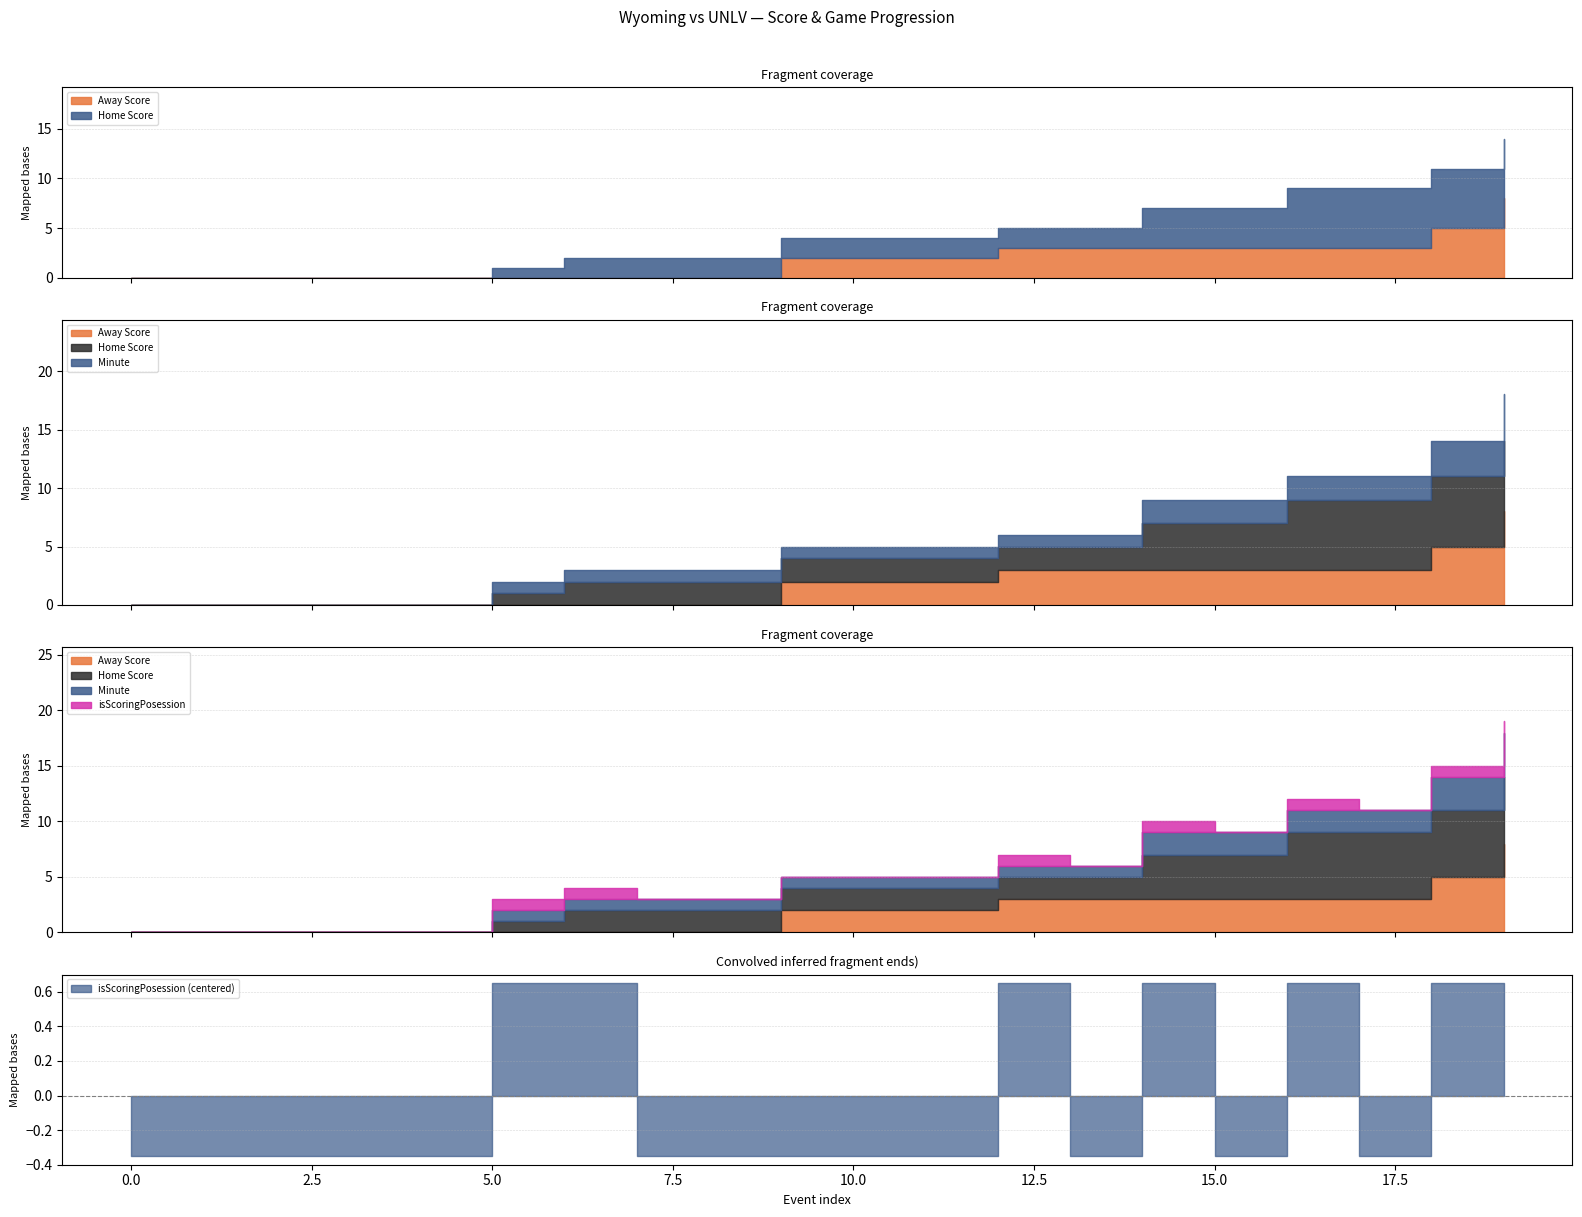

Does the chart display data point markers on the line(s)?

No